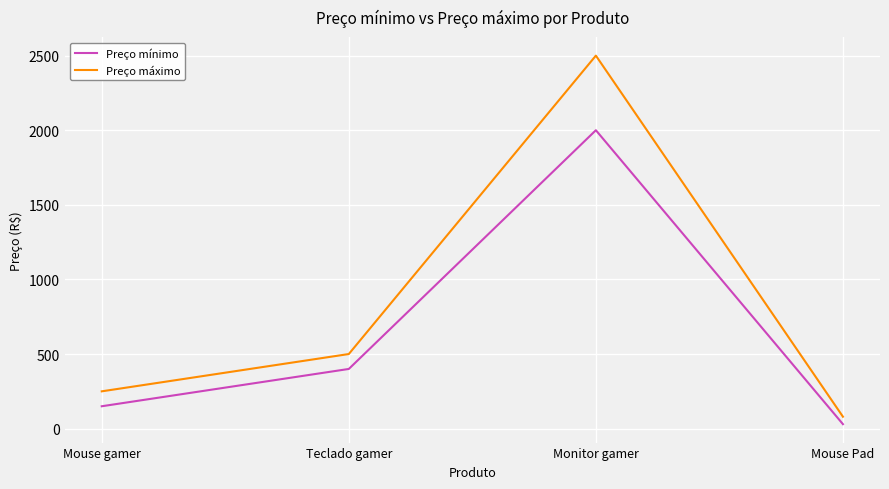

Count the number of categories in the chart.

4